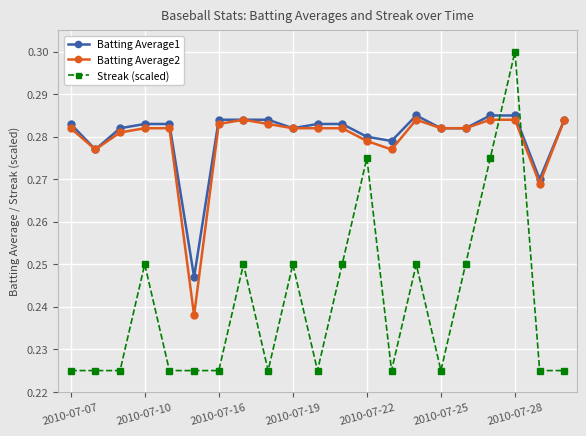

Which series has the largest range (max minus min)?

Streak (scaled)